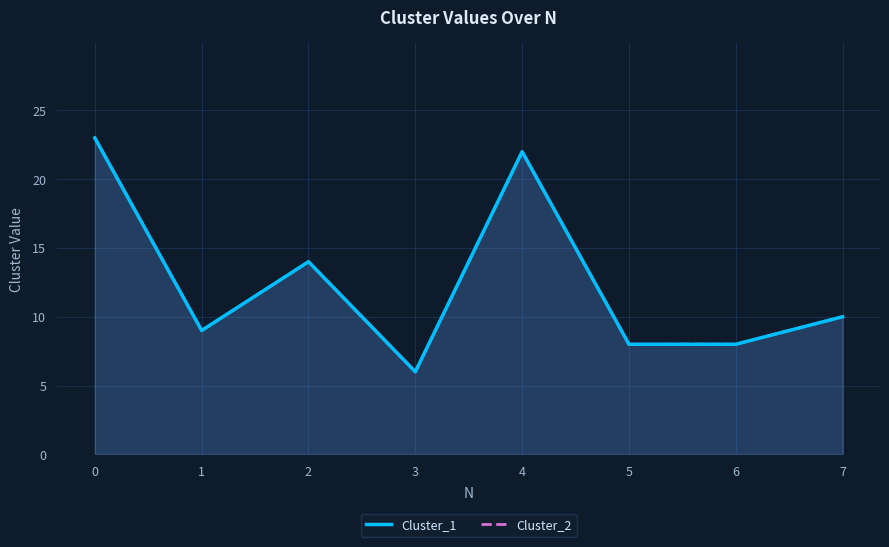

List the series in order of their peak value, lowest first.

Cluster_1, Cluster_2